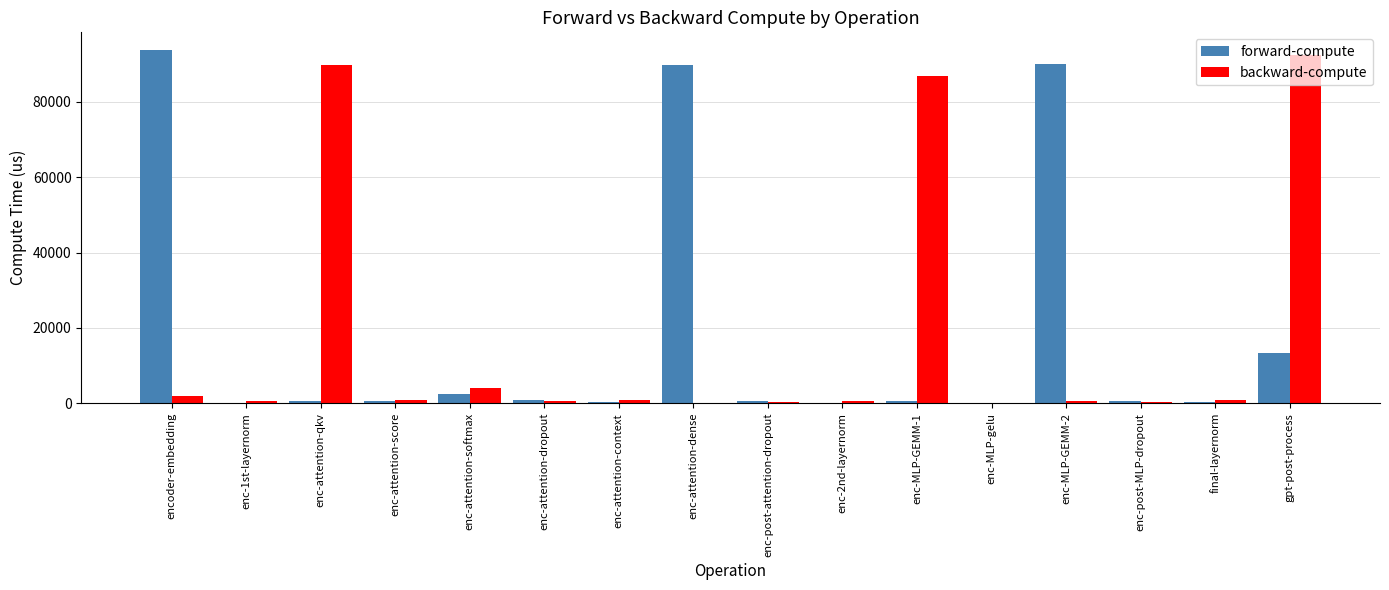

Does the chart contain stacked bars?

No